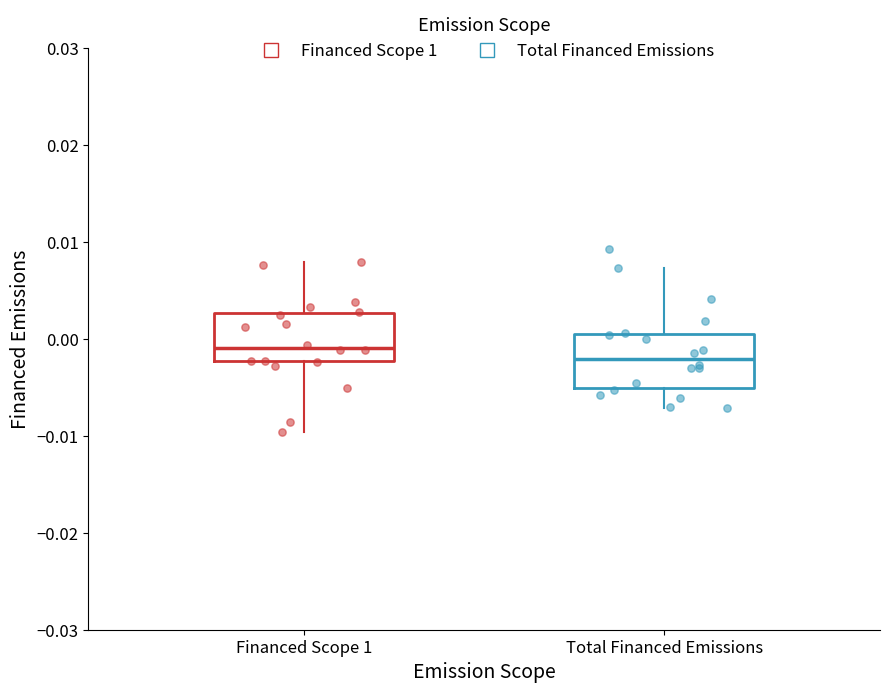

Reading left to right, read every box against the y-axis: the position of its median line, the range the box covers, and the ends of its whiskers. The values are not printed on the chart, so give them approximately, as read against the axis.

Financed Scope 1: median -0.001, box -0.002 to 0.003, whiskers -0.010 to 0.008
Total Financed Emissions: median -0.002, box -0.005 to 0.001, whiskers -0.007 to 0.007